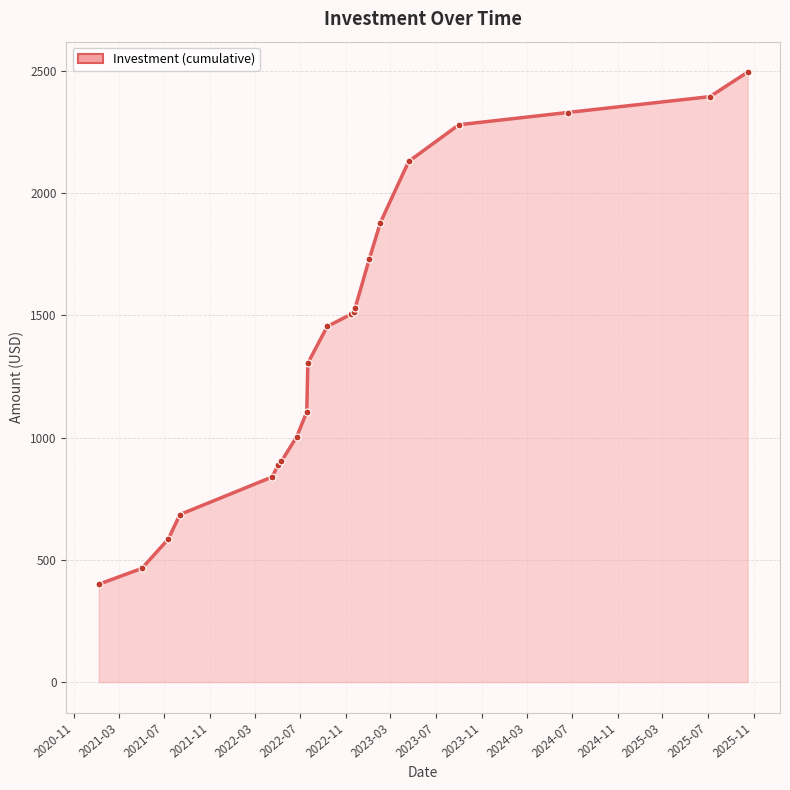

What is the greatest value displayed?

2494